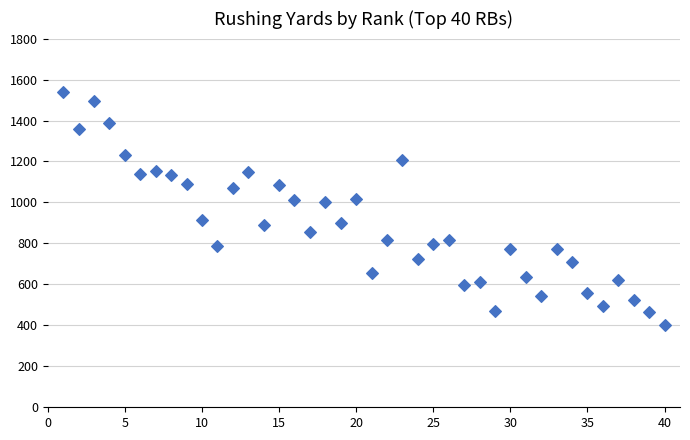

What is the range of Y values (max minus min)?

1137